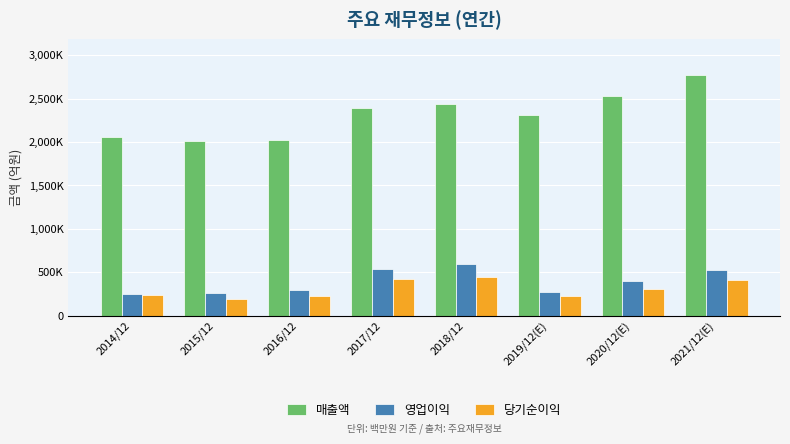

Does the chart contain any negative values?

No